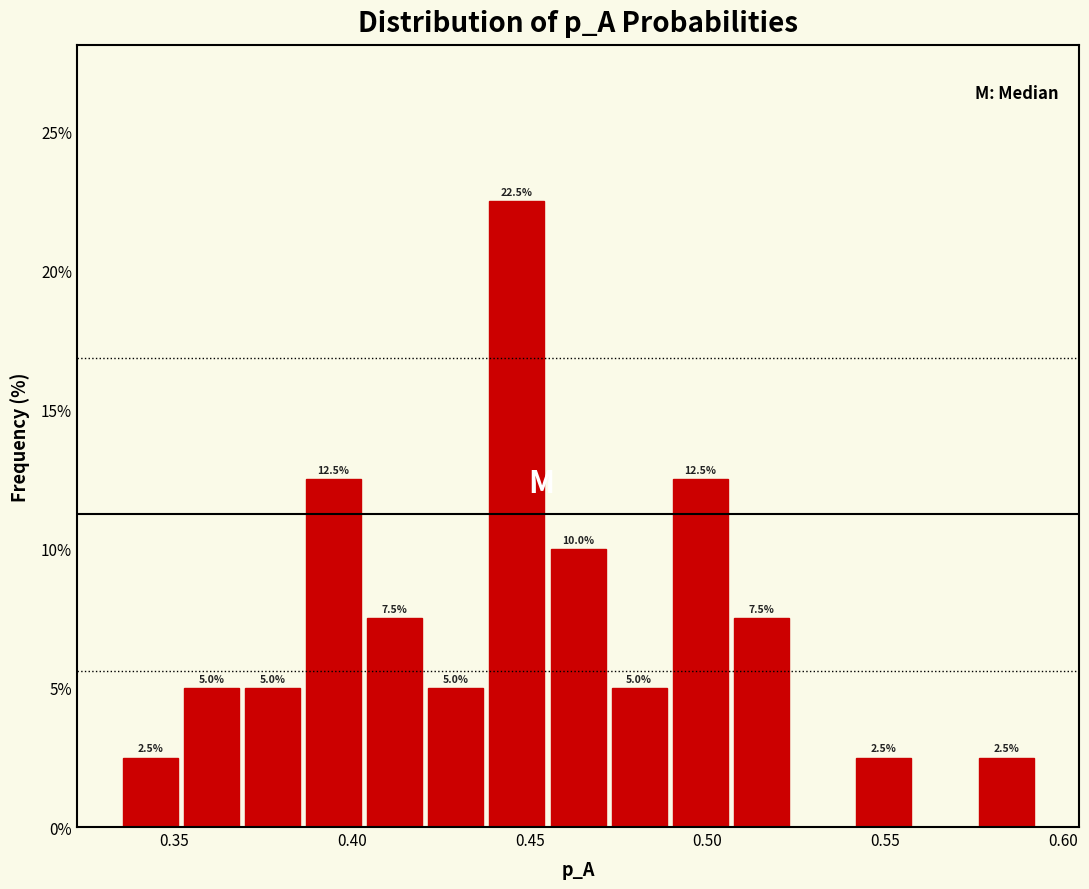

Around what value on the x-axis is the tallest bar? Give the approximate position of its centre, as read against the axis.

0.445